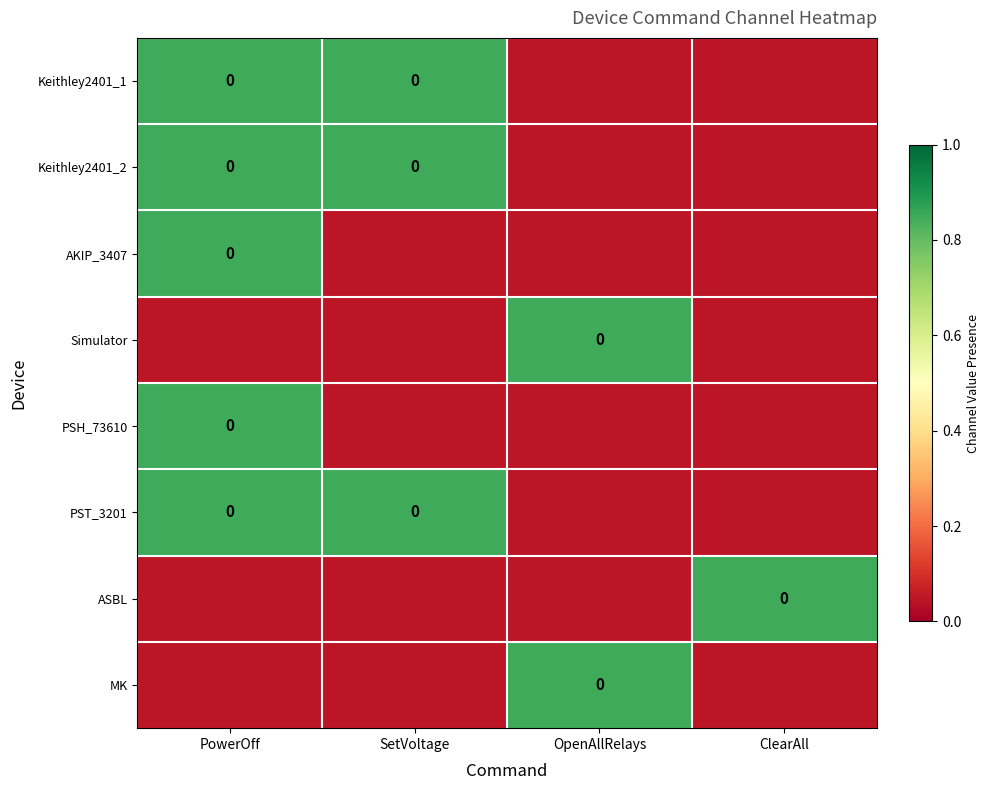

Read the AKIP_3407 value at PowerOff.

0.8